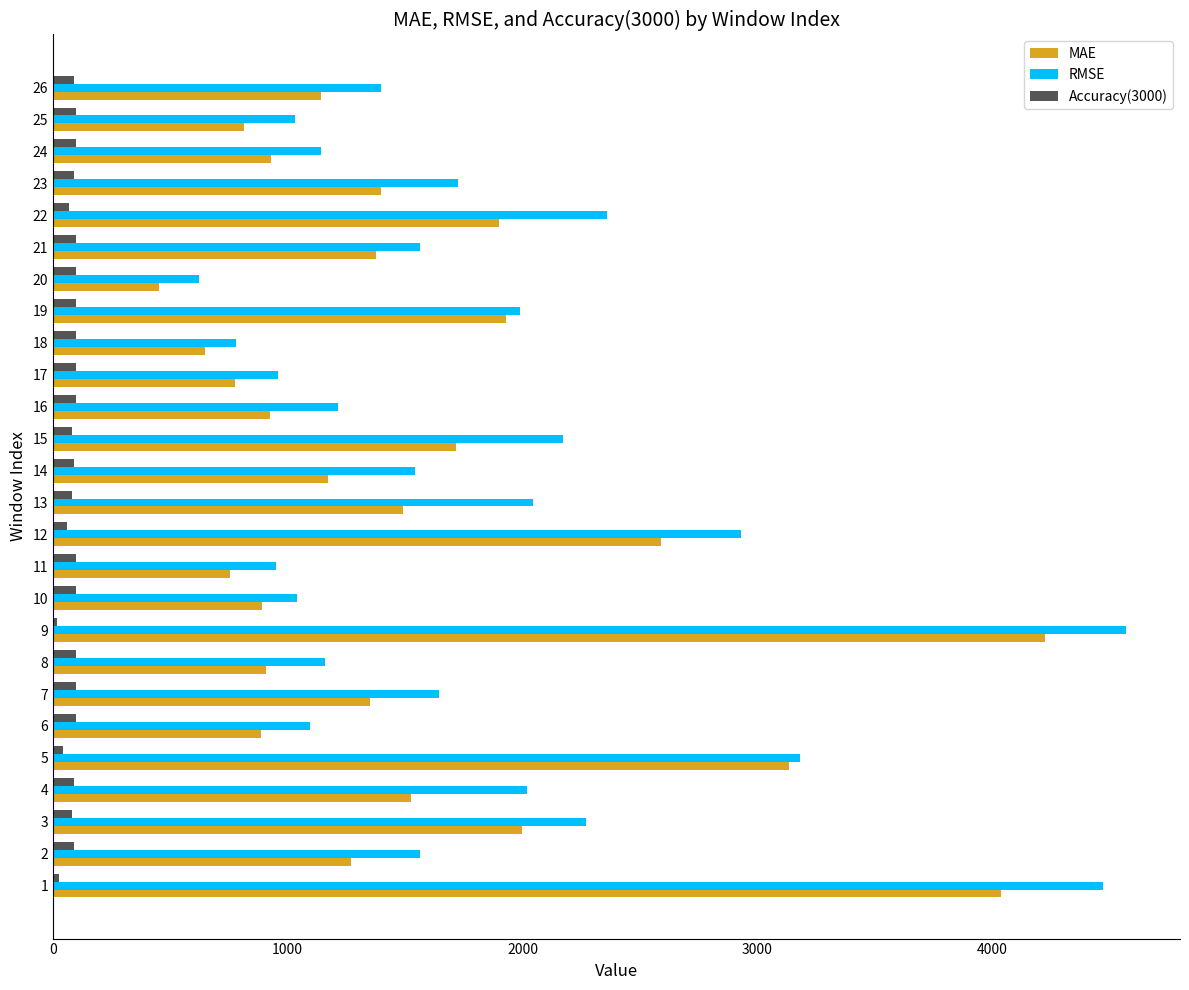

What is the sum of all RMSE values?

47428.0